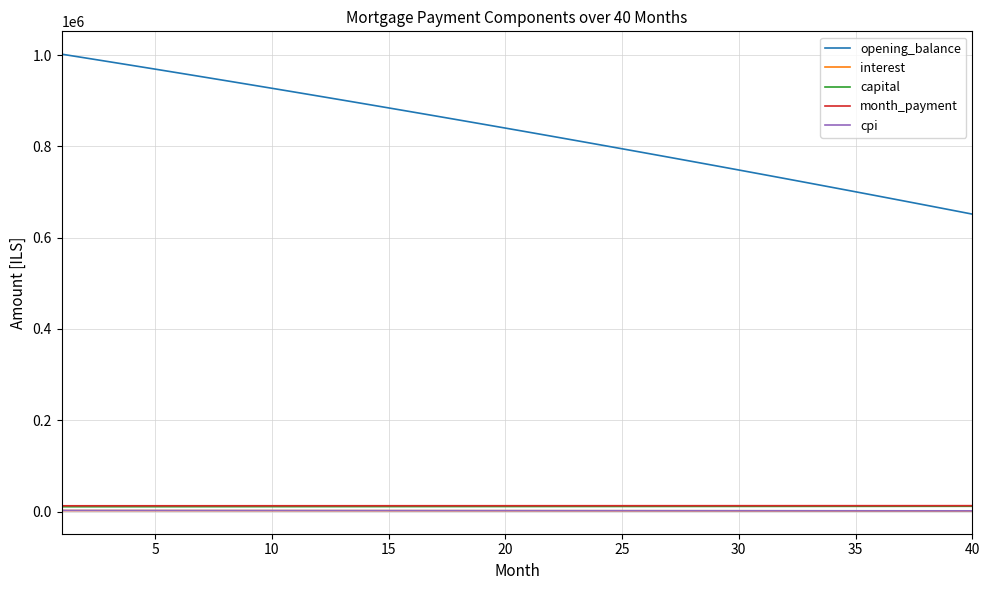

Which series has the widest spread of values?

opening_balance